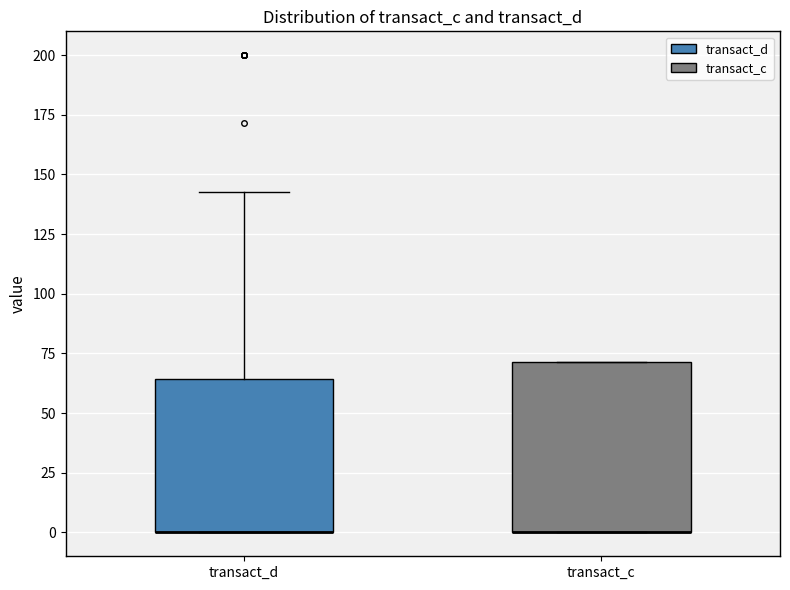

Where is the upper edge of the box for transact_c on the y-axis? The values are not printed on the chart, so give them approximately, as read against the axis.

70